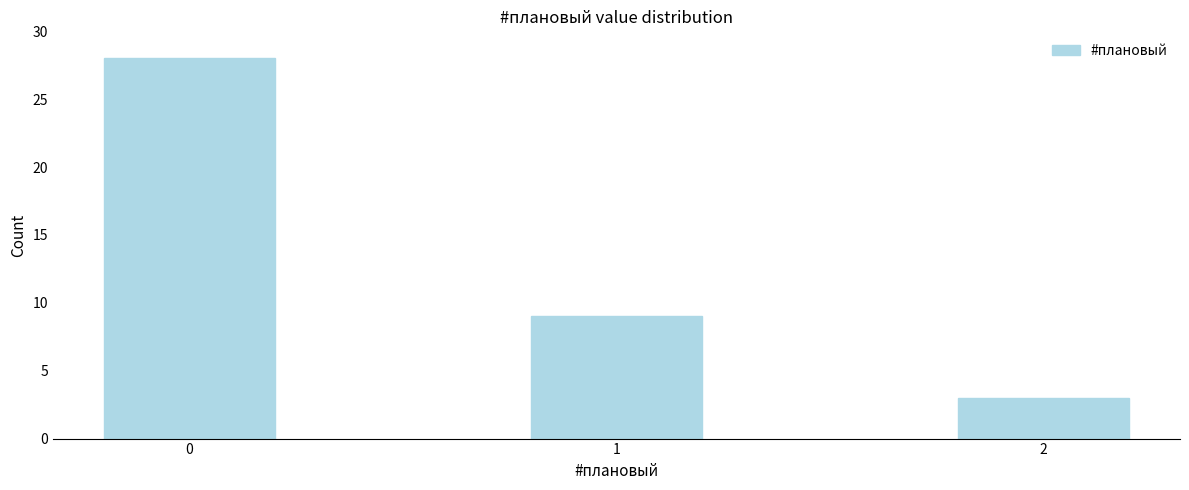

Reading right to left, what are all the values shown in this chart?

2=3	1=9	0=28